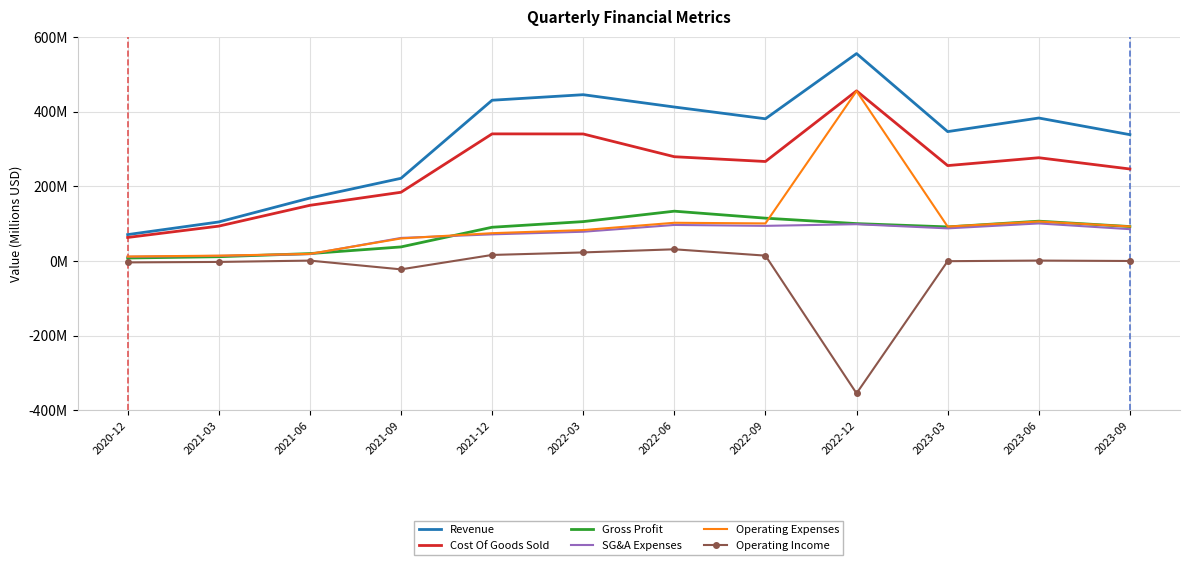

At which category does SG&A Expenses reach its first local valley?

2022-09